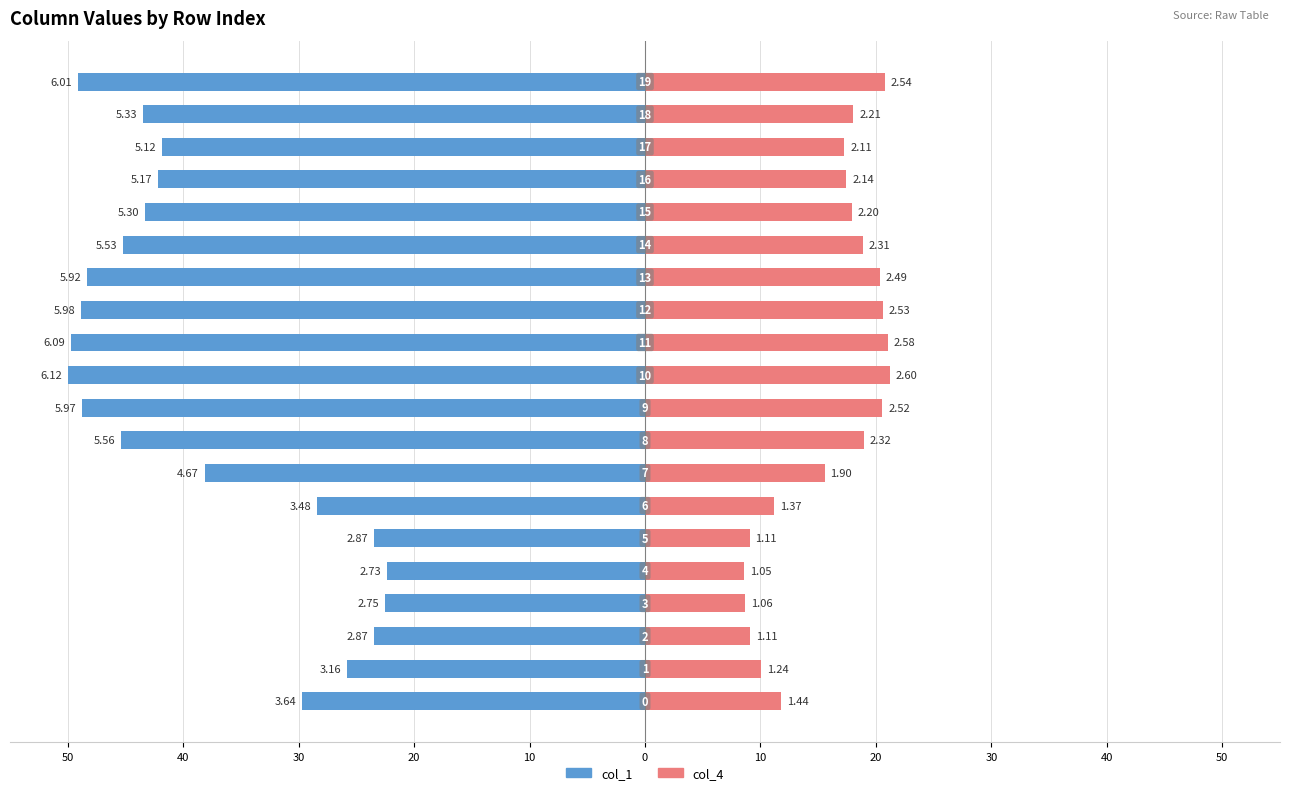

Reading right to left, extract all data points from this chart.

col_1: -49.1	-43.5	-41.8	-42.2	-43.3	-45.2	-48.3	-48.8	-49.7	-50.0	-48.7	-45.4	-38.1	-28.4	-23.4	-22.3	-22.5	-23.5	-25.8	-29.7
col_4: 20.7	18.0	17.3	17.4	17.9	18.9	20.4	20.6	21.1	21.2	20.6	19.0	15.5	11.2	9.1	8.6	8.7	9.1	10.1	11.8